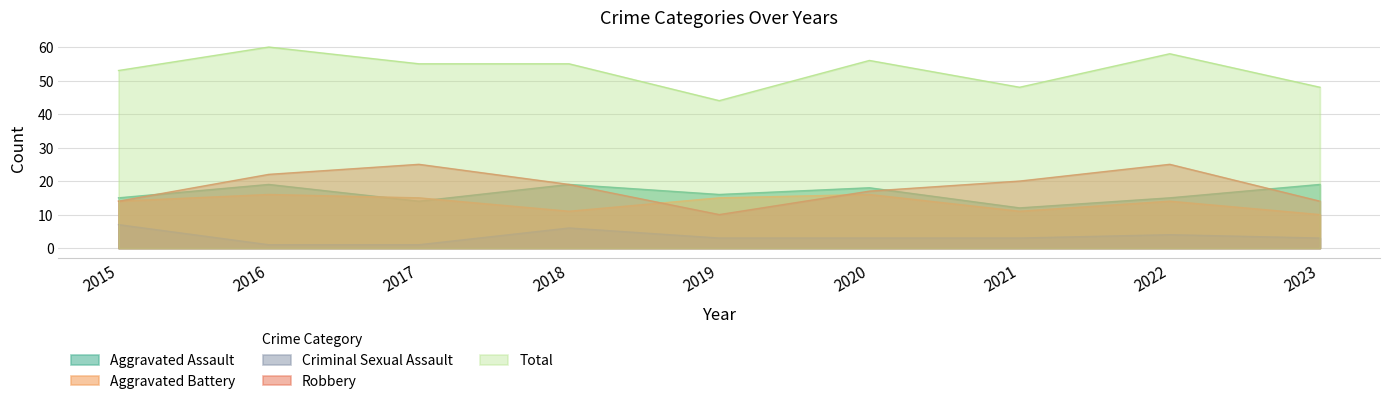

Where does the Robbery series first go above 19?

2016